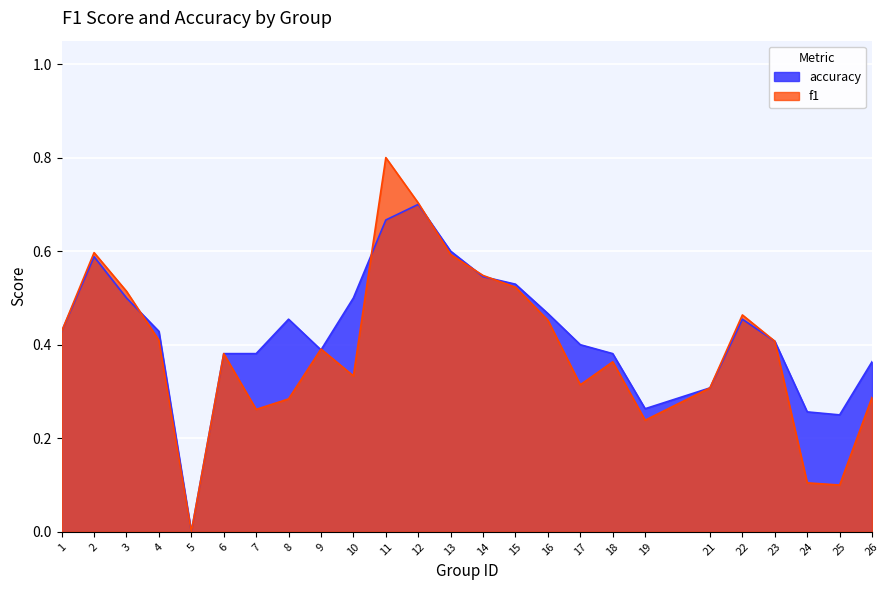

Where do accuracy and f1 first cross each other?

3 and 4